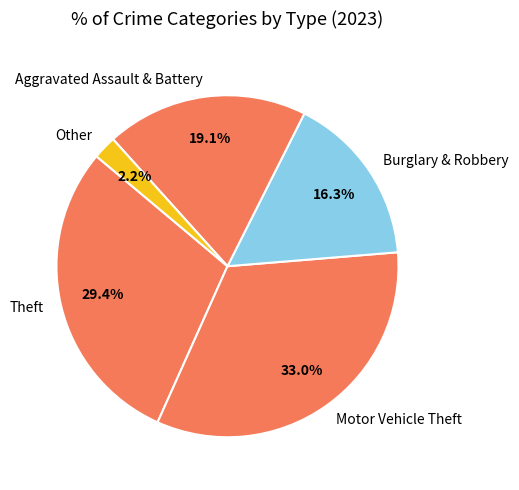

Which has a higher value, Theft or Other?

Theft